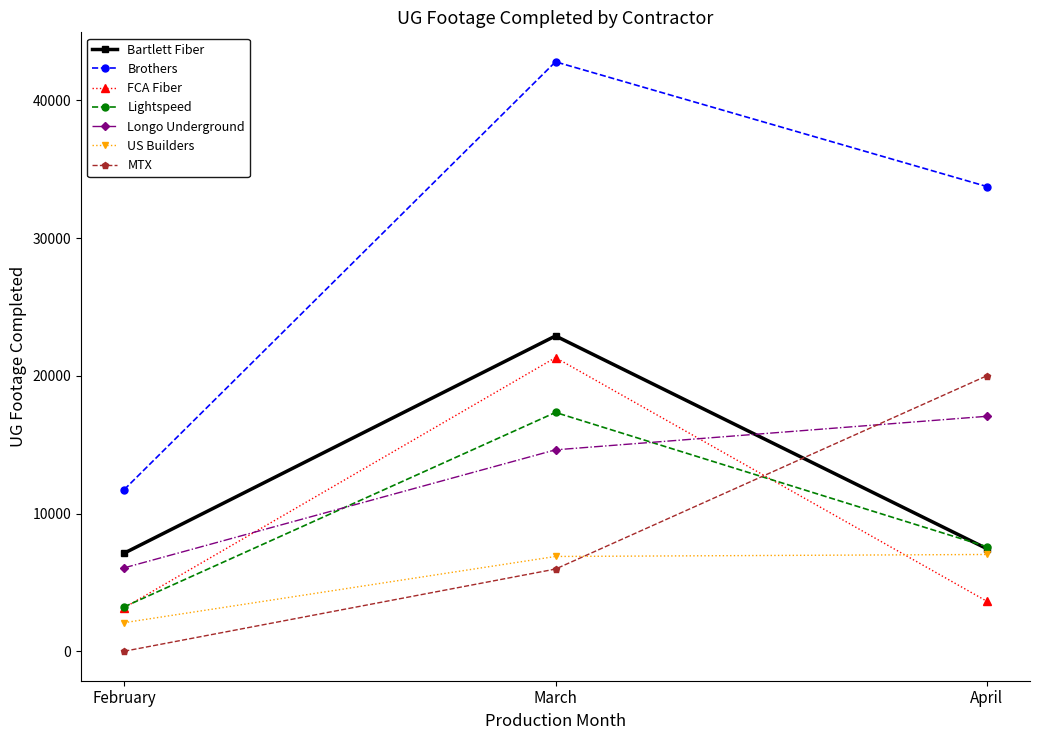

Which label corresponds to the smallest value in the chart?

February